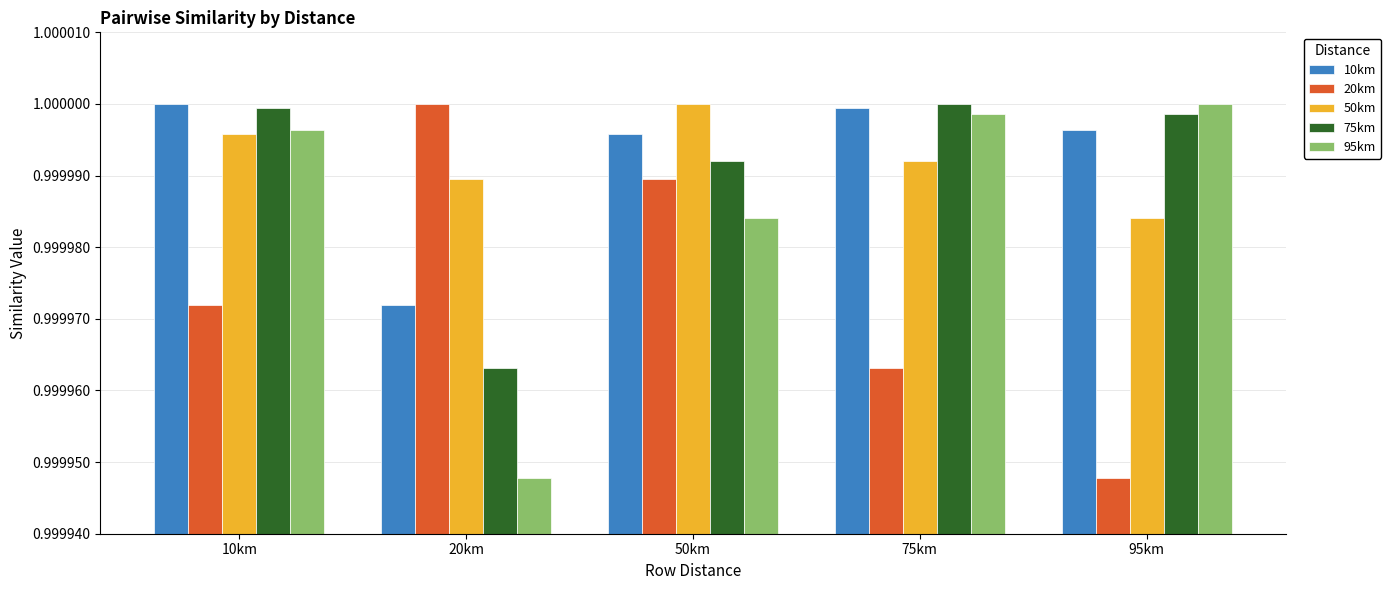

How many bars are there in total?

25